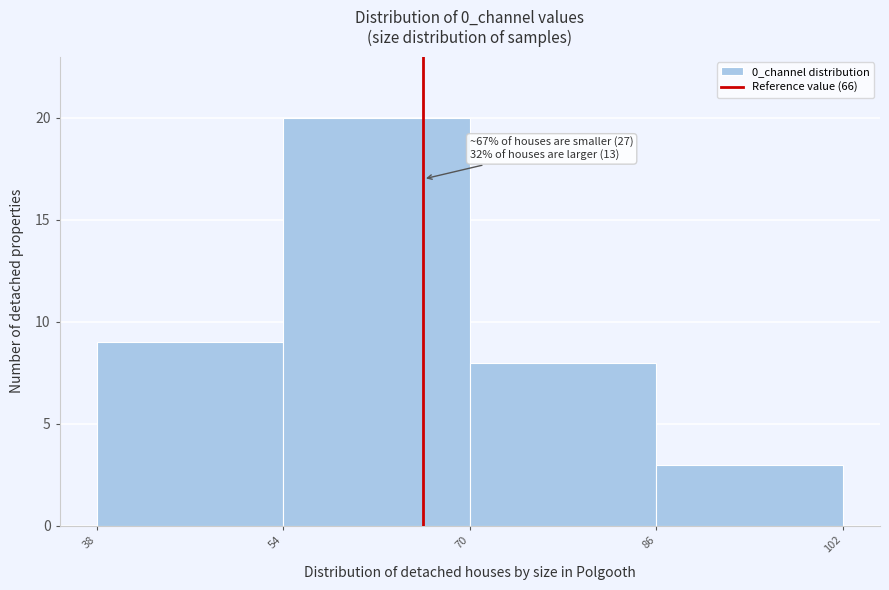

Over which range of the x-axis is the bar tallest?

54 to 70